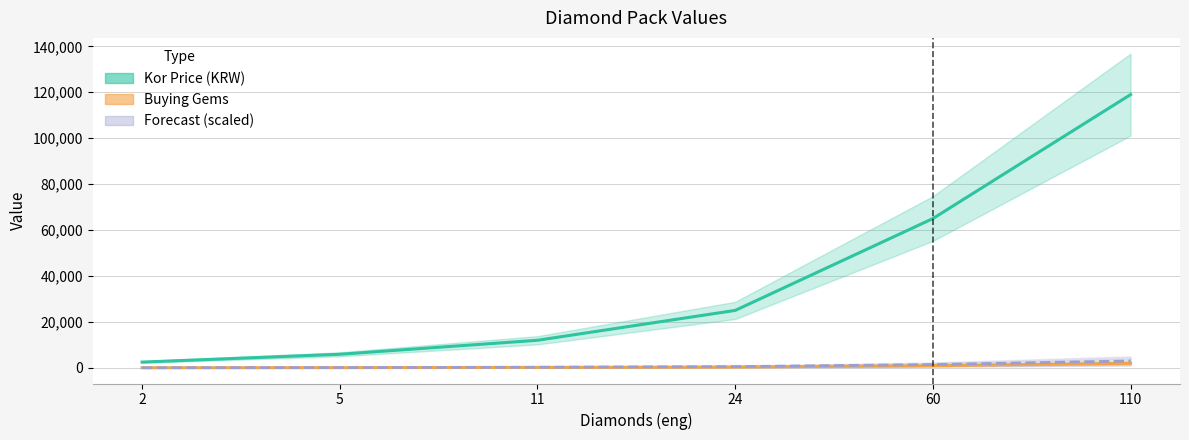

What is the difference between the second highest and second lowest values in the Forecast (scaled) series?

1305